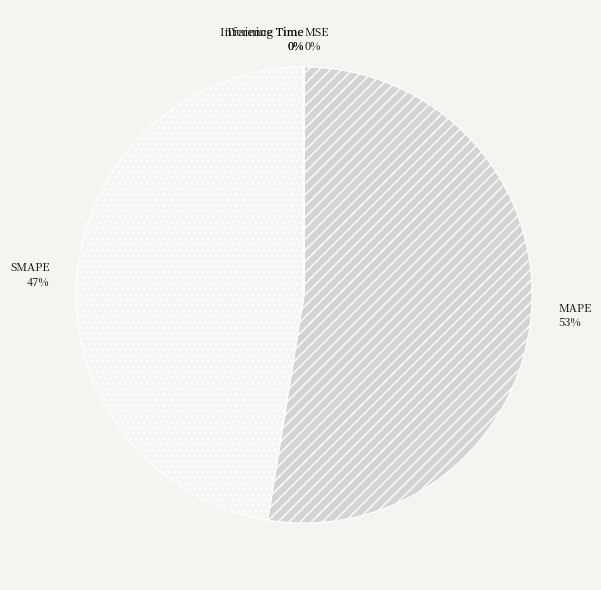

Approximately how many times larger is the value at SMAPE compared to MAPE?

0.9